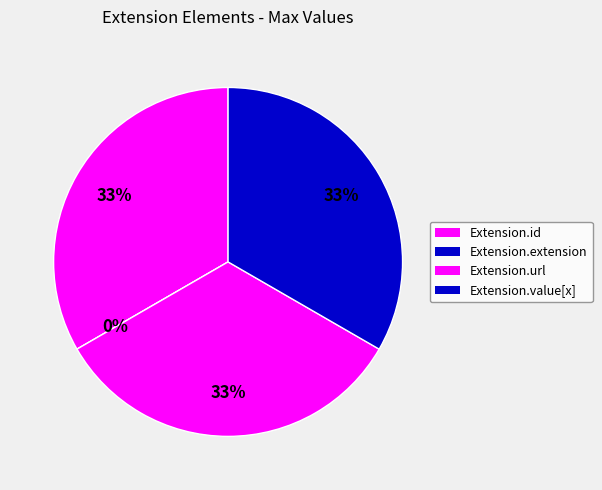

What percentage is the Extension.value[x] slice, to the nearest percent?

33%